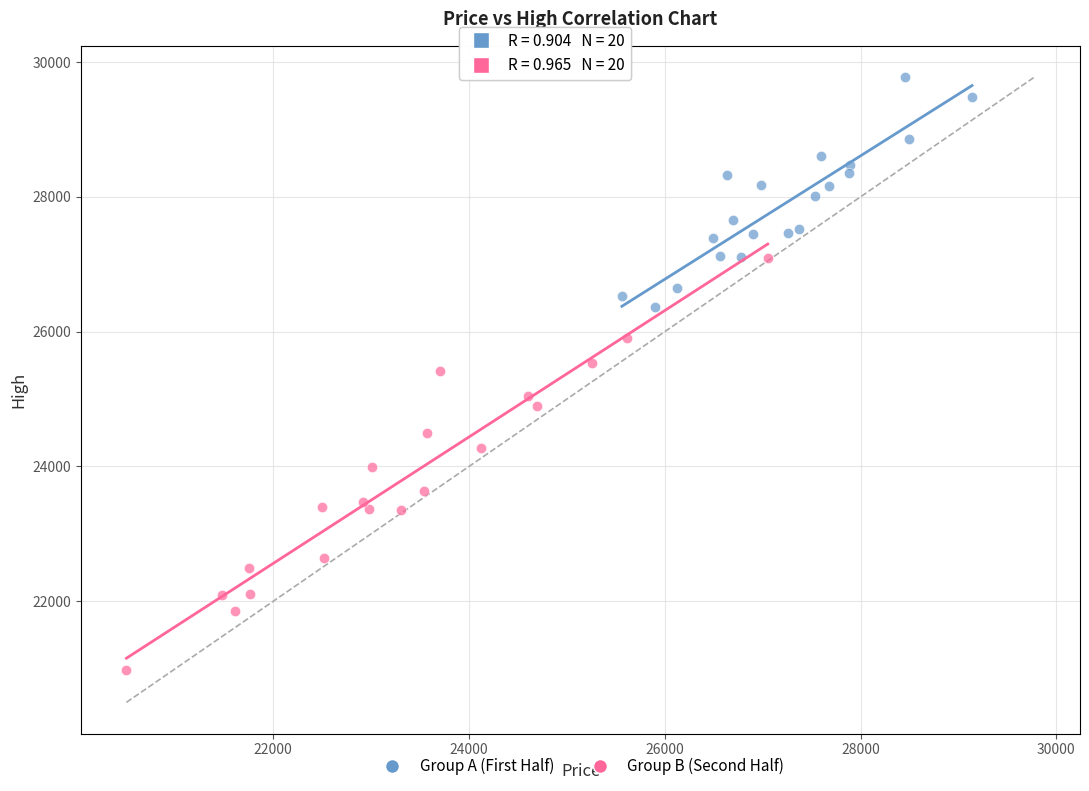

Which series has the widest spread of Y values?

Group B (Second Half)